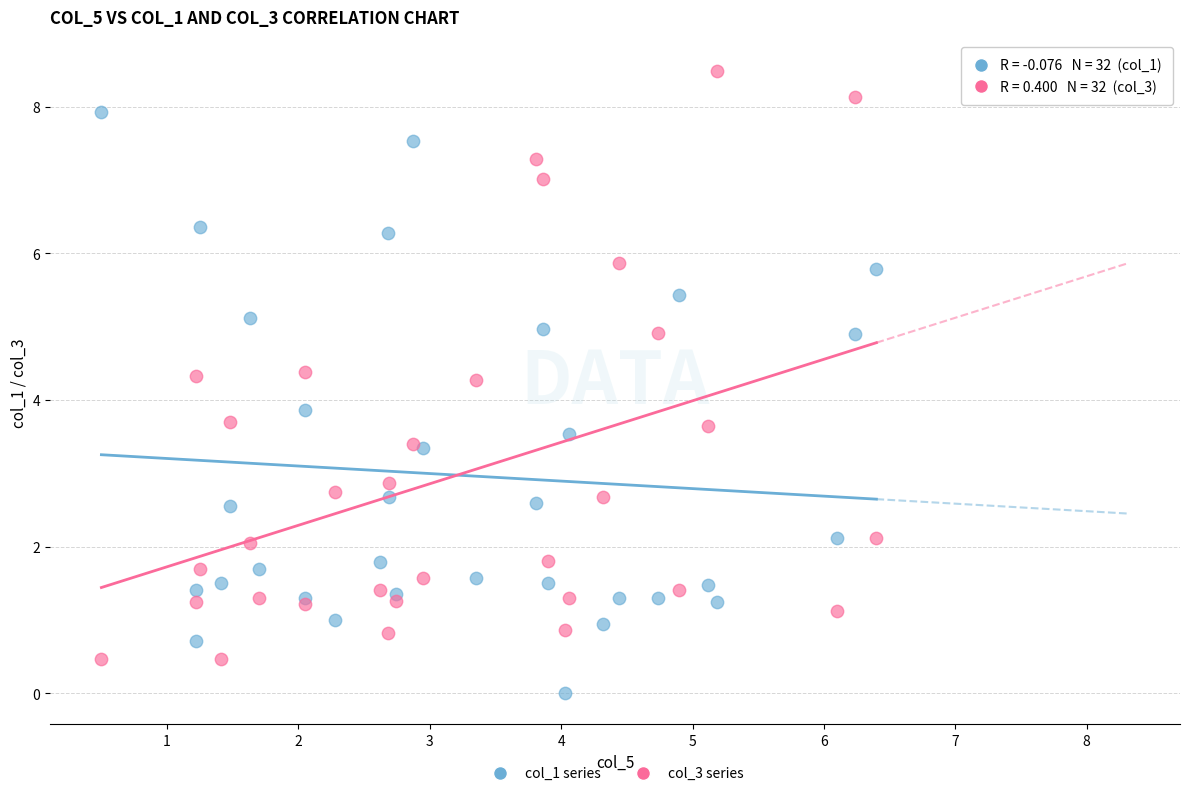

Across all series, what Y value is closest to 4?

3.9